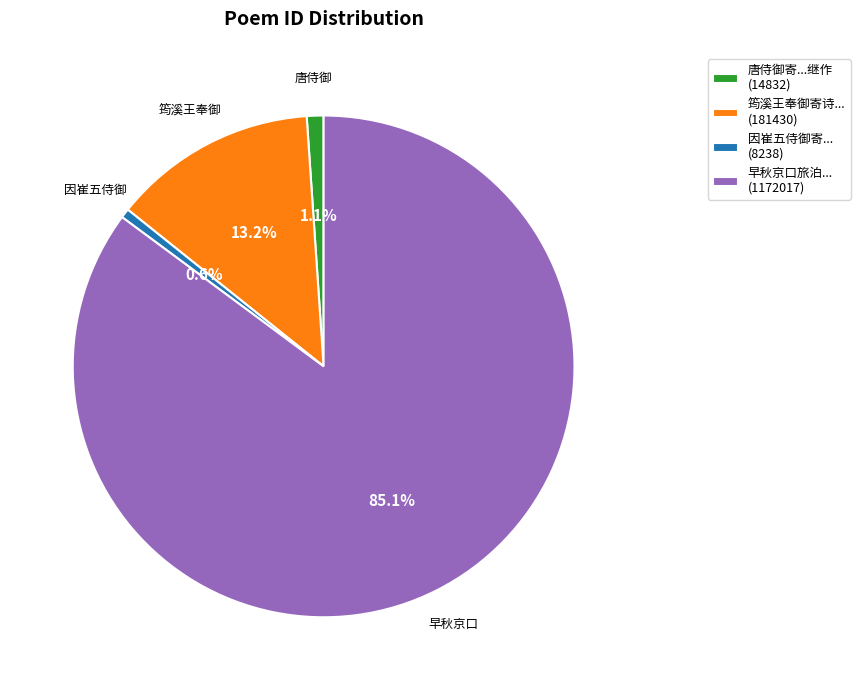

What is the total percentage of 因崔五侍御寄... (8238) and 唐侍御寄...继作 (14832)?

1.7%